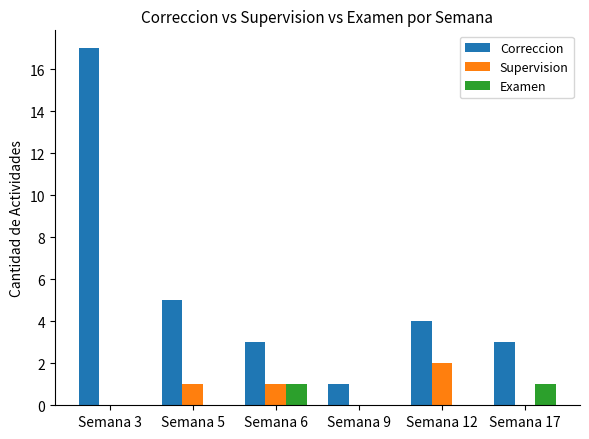

What is the sum of all Supervision values?

4